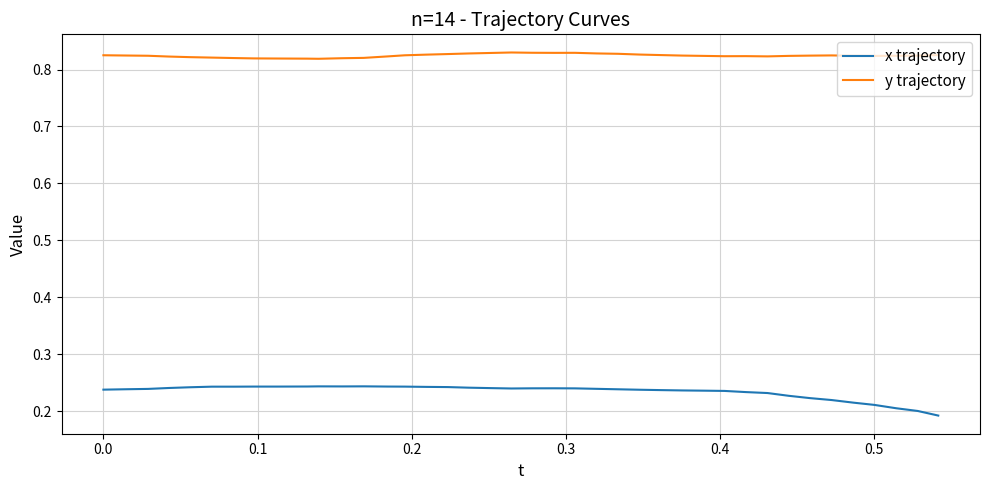

Which series has the largest total across all categories?

y trajectory